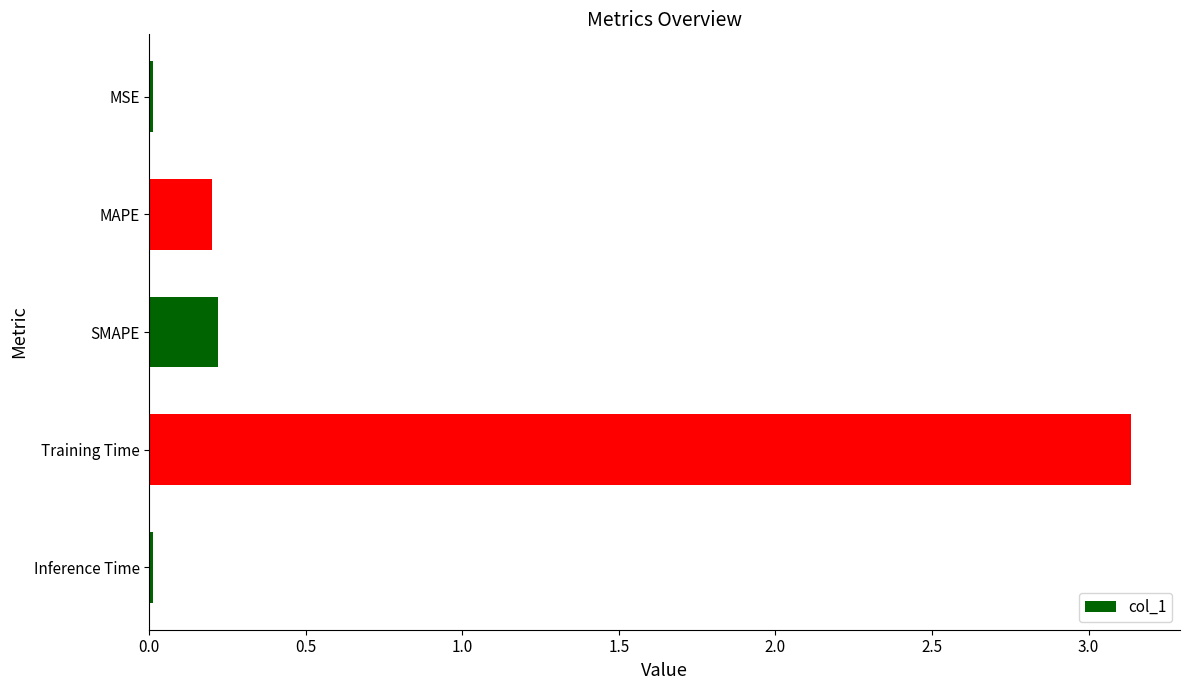

Which has a higher value, SMAPE or Inference Time?

SMAPE